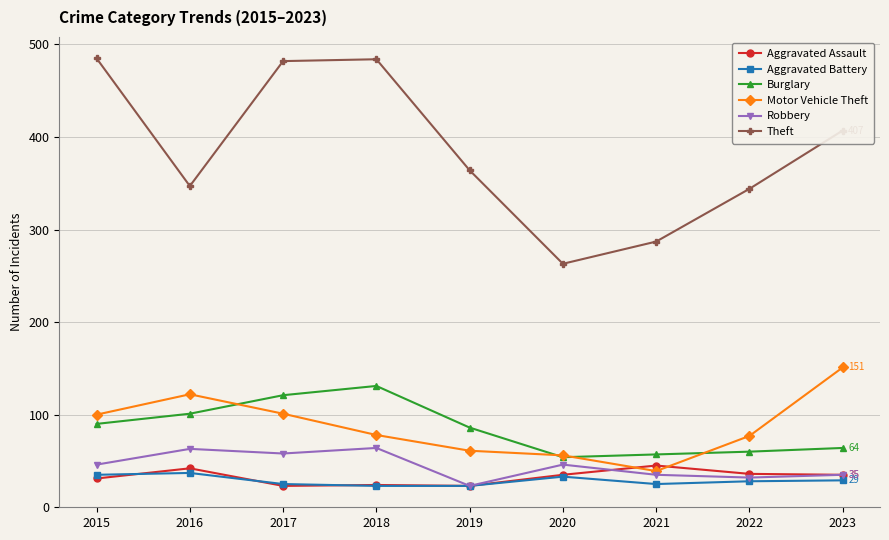

What is the highest value of the Theft series?

485